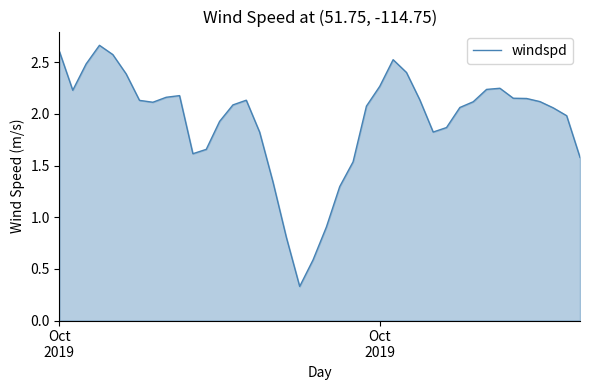

How many lines are shown in the chart?

1